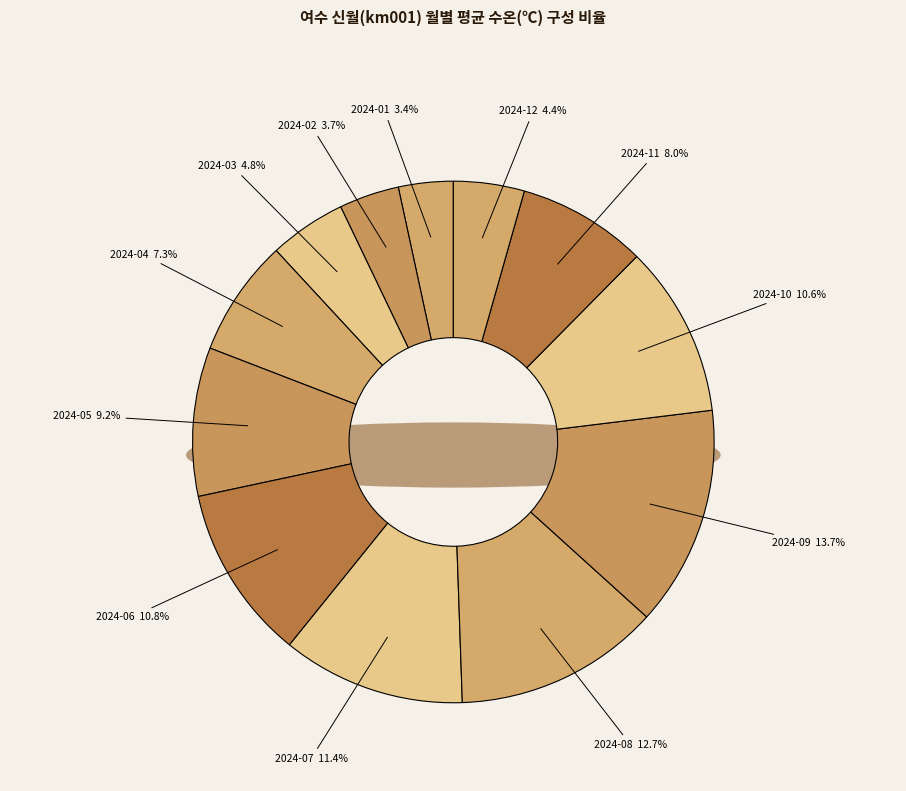

How many segments does this pie chart have?

12